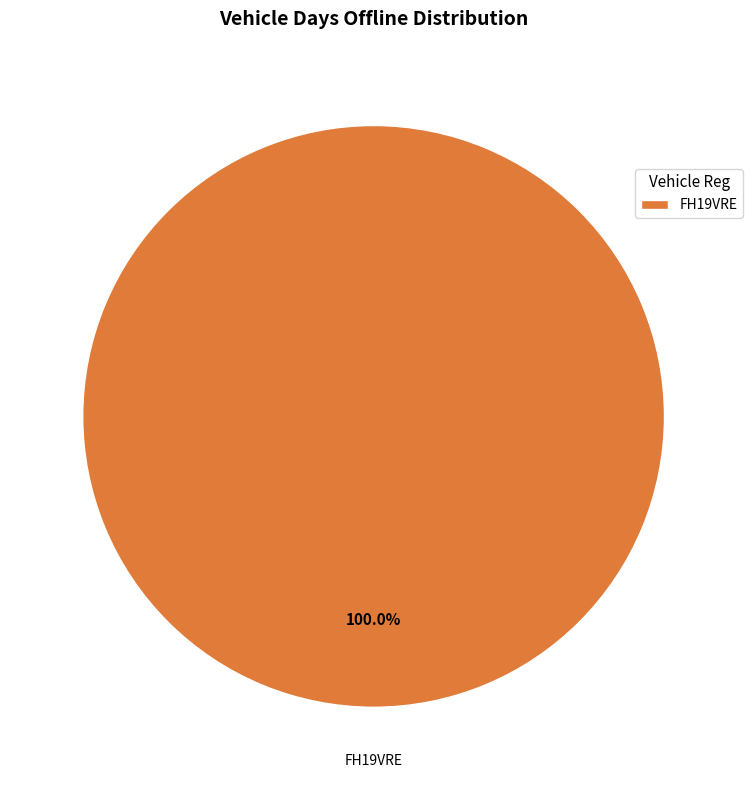

Rank the categories by value from highest to lowest.

FH19VRE